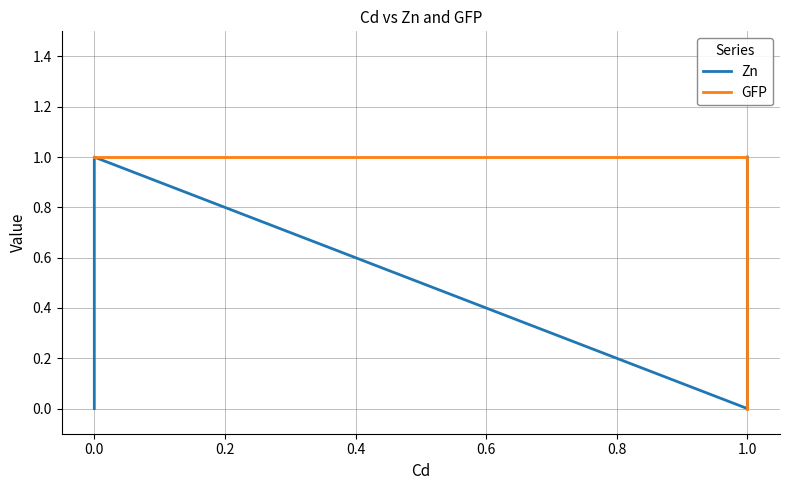

In Zn, how many points are higher than both neighbors (excluding endpoints)?

1